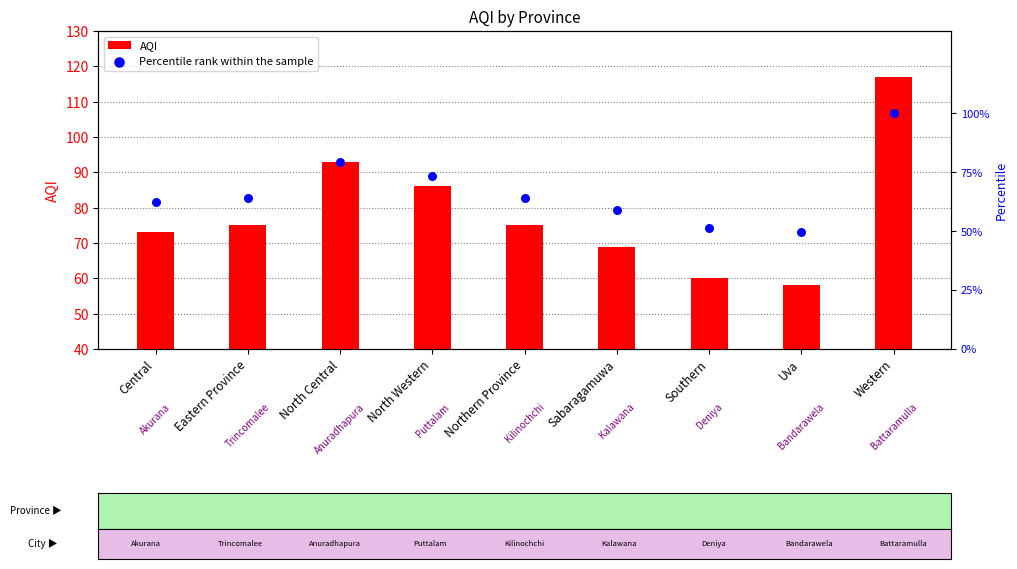

Which series contains the lowest Y value?

Percentile rank within the sample